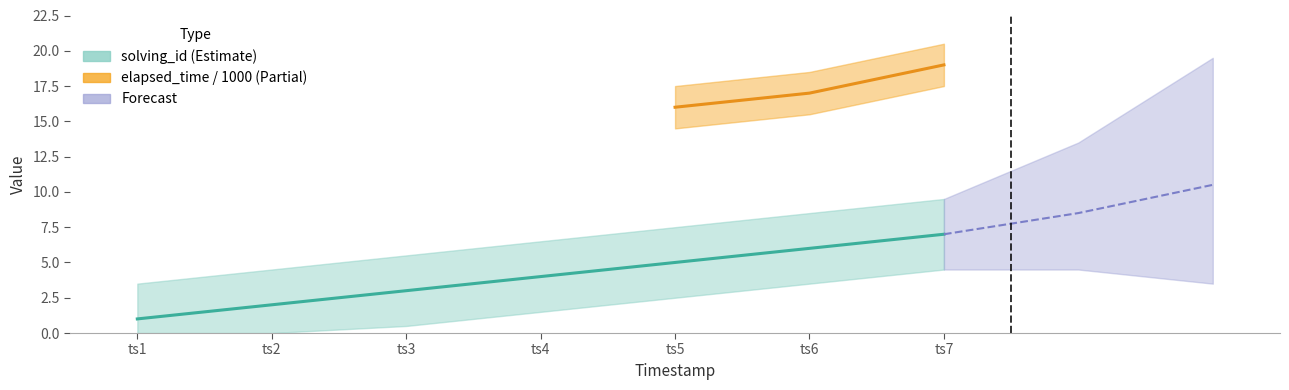

True or false: the data has more than 0 interior local peaks.

False